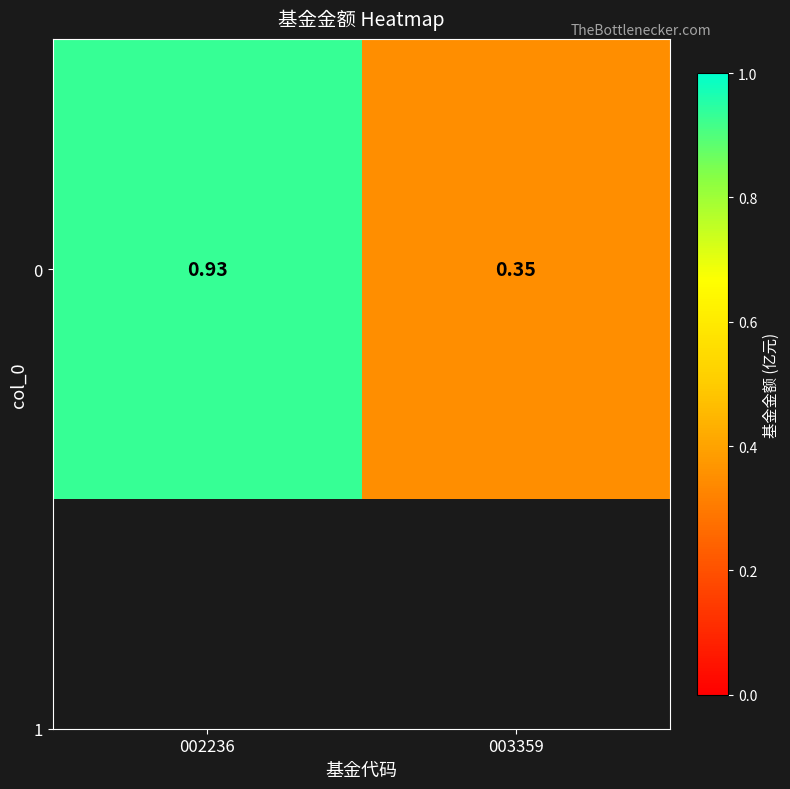

What is the average value?

0.6